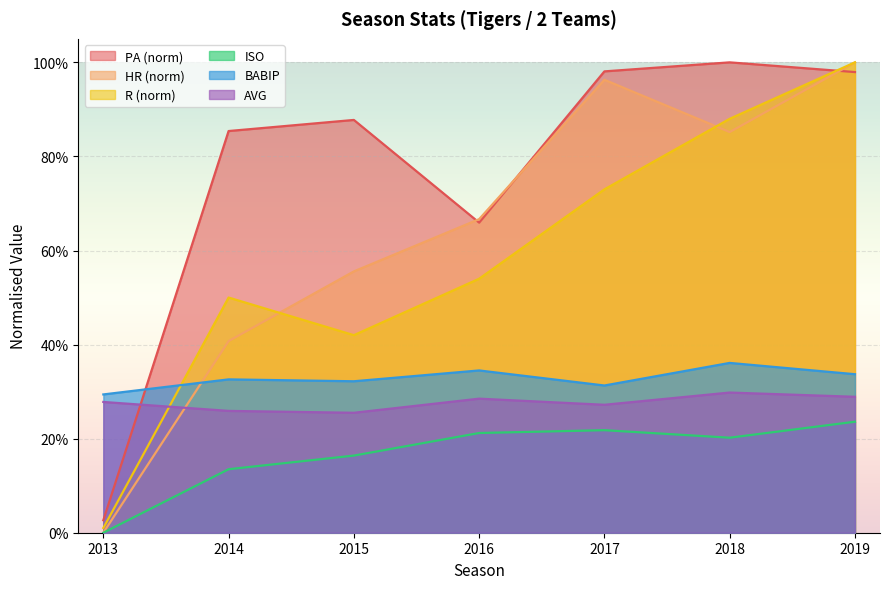

In PA, how many points are lower than both neighbors (excluding endpoints)?

1